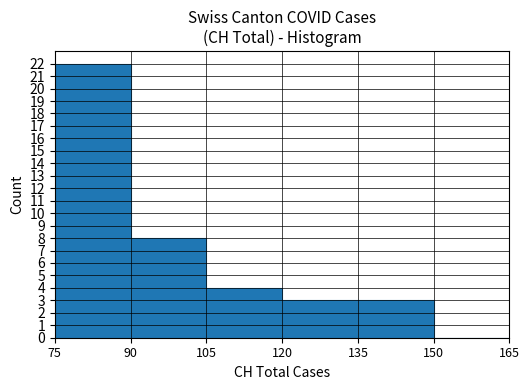

Reading right to left, what are all the values shown in this chart?

0	3	3	4	8	22